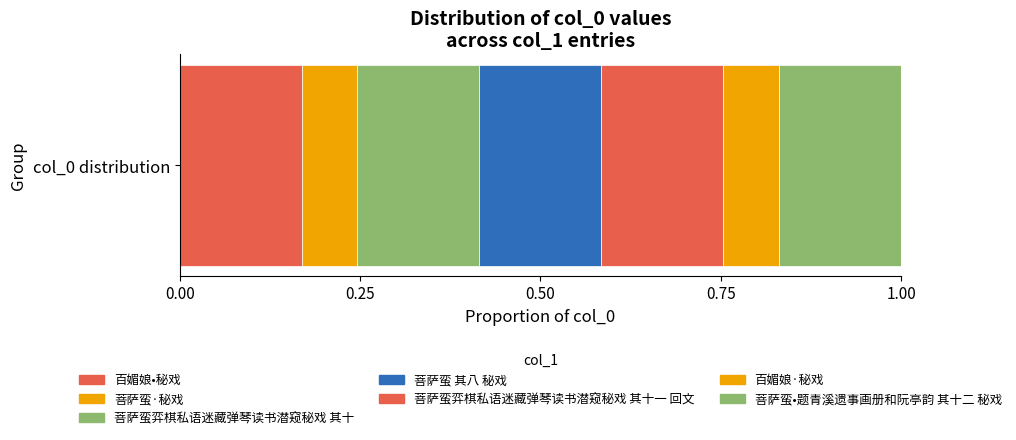

How many data points does each series have?

1